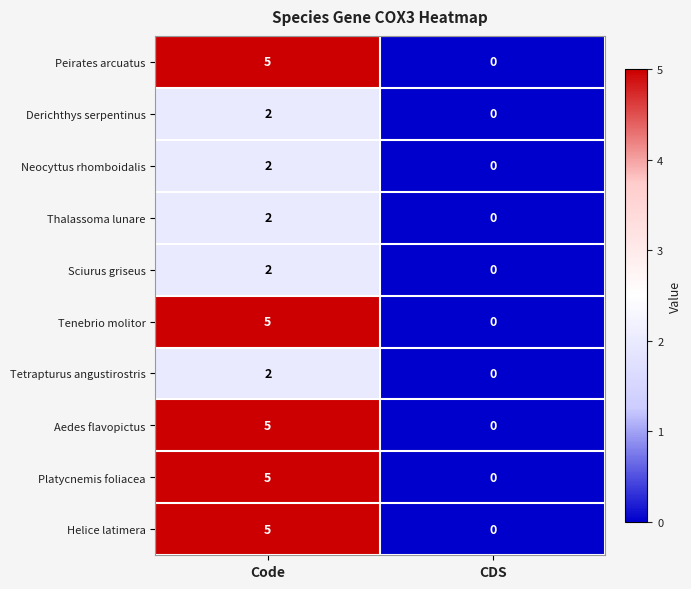

What is the difference between the Peirates arcuatus values at Code and CDS?

5